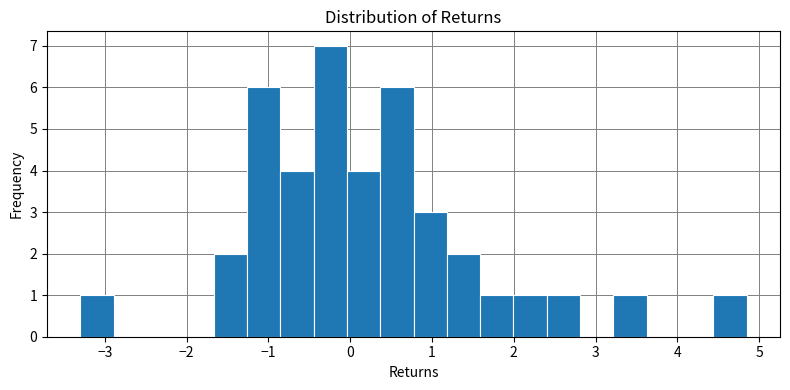

How tall is the bar that spans -1.3 to -0.9 on the x-axis? Neither the bar edges nor the heights are printed on the chart, so give them approximately, as read against the axes.

6